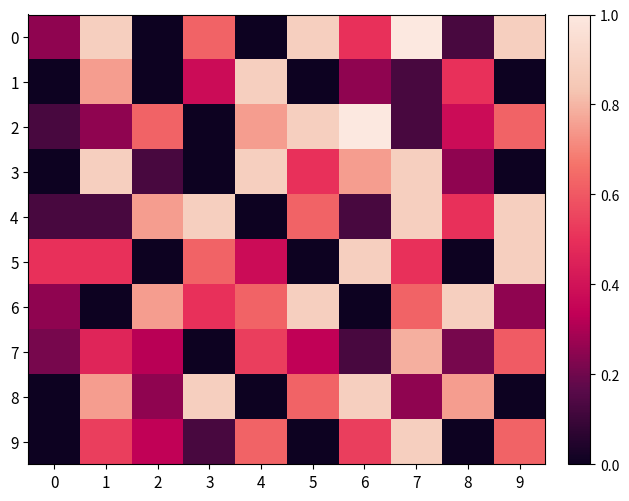

Reading left to right, what are all the values shown in this chart?

0: 0=0.2	1=0.9	2=0.0	3=0.6	4=0.0	5=0.9	6=0.5	7=1.0	8=0.1	9=0.9
1: 0=0.0	1=0.8	2=0.0	3=0.4	4=0.9	5=0.0	6=0.2	7=0.1	8=0.5	9=0.0
2: 0=0.1	1=0.2	2=0.6	3=0.0	4=0.8	5=0.9	6=1.0	7=0.1	8=0.4	9=0.6
3: 0=0.0	1=0.9	2=0.1	3=0.0	4=0.9	5=0.5	6=0.8	7=0.9	8=0.2	9=0.0
4: 0=0.1	1=0.1	2=0.8	3=0.9	4=0.0	5=0.6	6=0.1	7=0.9	8=0.5	9=0.9
5: 0=0.5	1=0.5	2=0.0	3=0.6	4=0.4	5=0.0	6=0.9	7=0.5	8=0.0	9=0.9
6: 0=0.2	1=0.0	2=0.8	3=0.5	4=0.6	5=0.9	6=0.0	7=0.6	8=0.9	9=0.2
7: 0=0.2	1=0.5	2=0.3	3=0.0	4=0.5	5=0.3	6=0.1	7=0.8	8=0.2	9=0.6
8: 0=0.0	1=0.8	2=0.2	3=0.9	4=0.0	5=0.6	6=0.9	7=0.2	8=0.8	9=0.0
9: 0=0.0	1=0.5	2=0.3	3=0.1	4=0.6	5=0.0	6=0.5	7=0.9	8=0.0	9=0.6